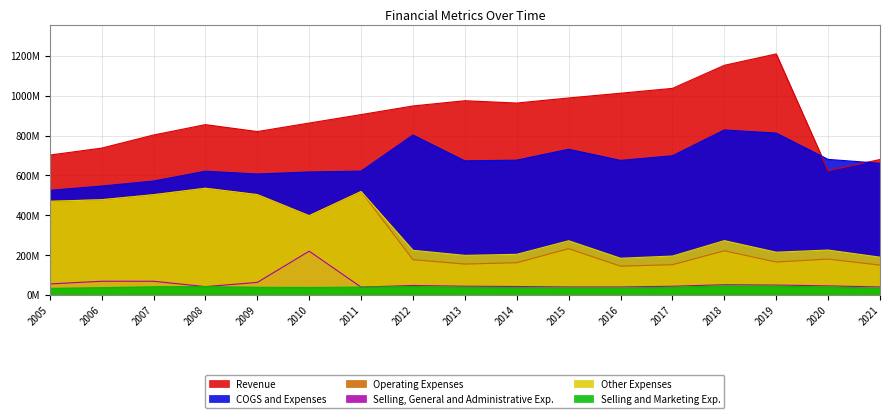

How many categories are shown in the chart?

17